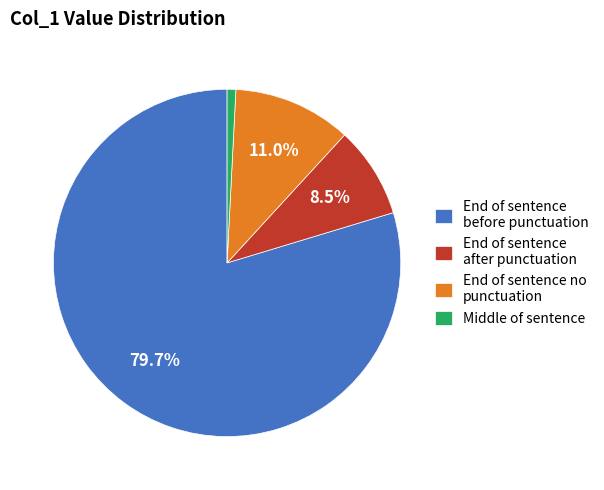

Which slice is the smallest?

Middle of sentence